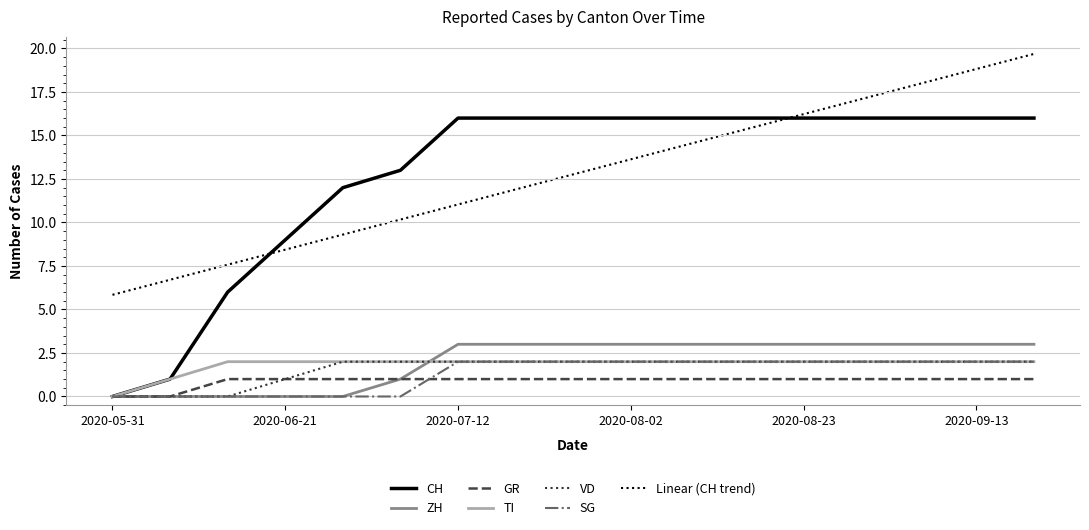

Which series has the widest spread of values?

CH